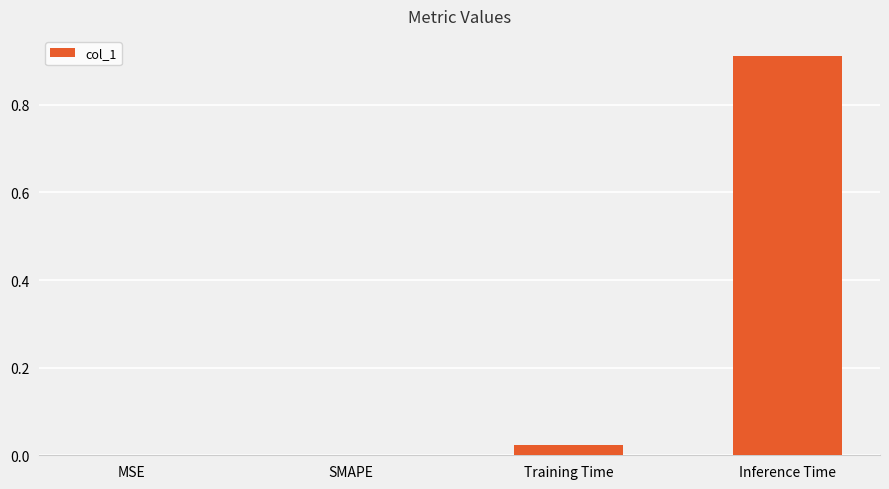

Count the number of categories in the chart.

4